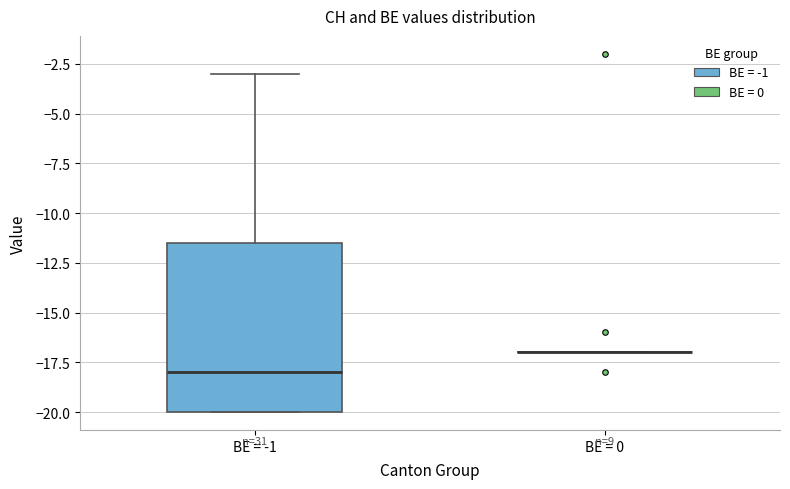

Reading left to right, transcribe this box plot: for each box, give where its median line is, the range the box spans, and where its two whiskers end, as read against the y-axis. The values are not printed on the chart, so give them approximately, as read against the axis.

BE = -1: median -18.0, box -20.0 to -11.5, whiskers -20.0 to -3.0
BE = 0: box collapsed to a line at -17.0, whiskers -17.0 to -17.0